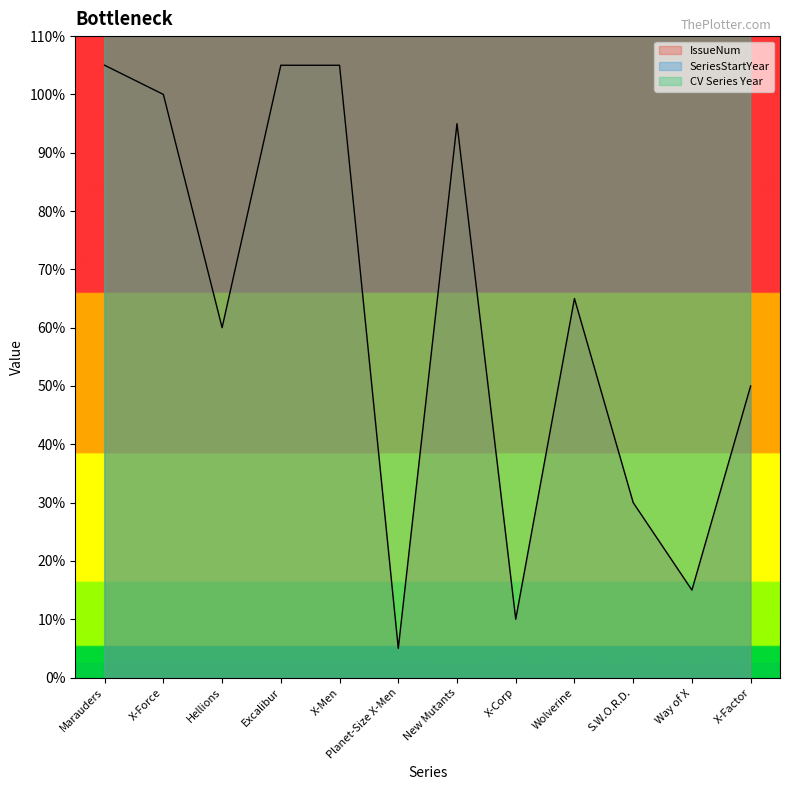

Reading right to left, transcribe all the data shown in this chart.

IssueNum: 10	3	6	13	2	19	1	21	21	12	20	21
SeriesStartYear: 2020	2021	2020	2020	2021	2020	2021	2019	2019	2020	2020	2019
CV Series Year: 2020	2021	2020	2020	2021	2019	2021	2019	2019	2020	2019	2019